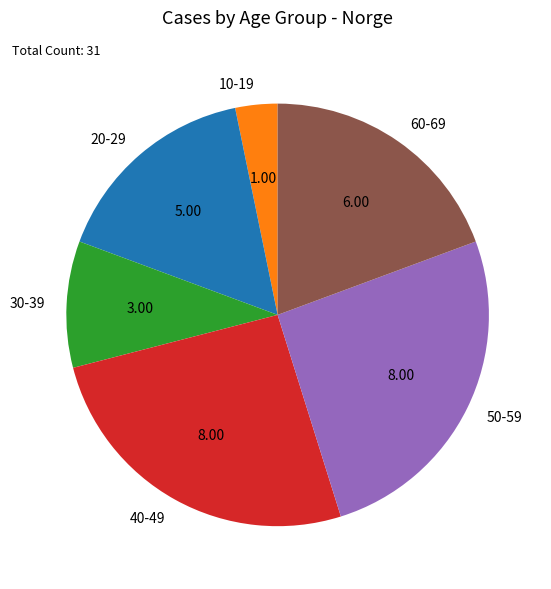

Do 40-49 and 10-19 together represent more than half of the pie?

No